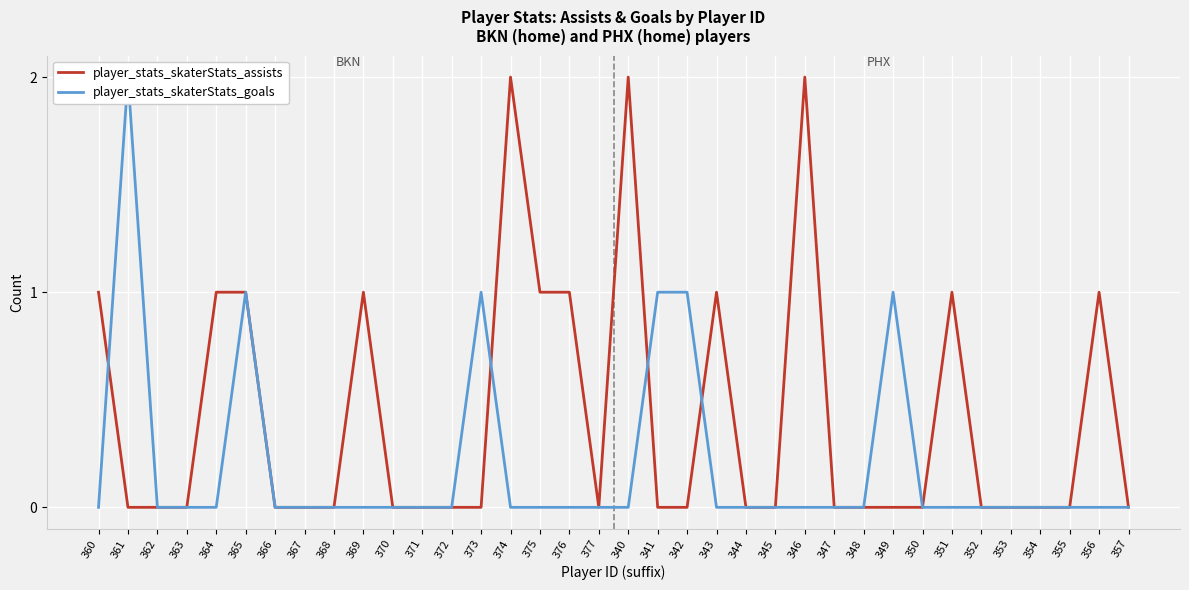

Reading right to left, list all the values displayed in this chart.

player_stats_skaterStats_assists: 0	1	0	0	0	0	1	0	0	0	0	2	0	0	1	0	0	2	0	1	1	2	0	0	0	0	1	0	0	0	1	1	0	0	0	1
player_stats_skaterStats_goals: 0	0	0	0	0	0	0	0	1	0	0	0	0	0	0	1	1	0	0	0	0	0	1	0	0	0	0	0	0	0	1	0	0	0	2	0